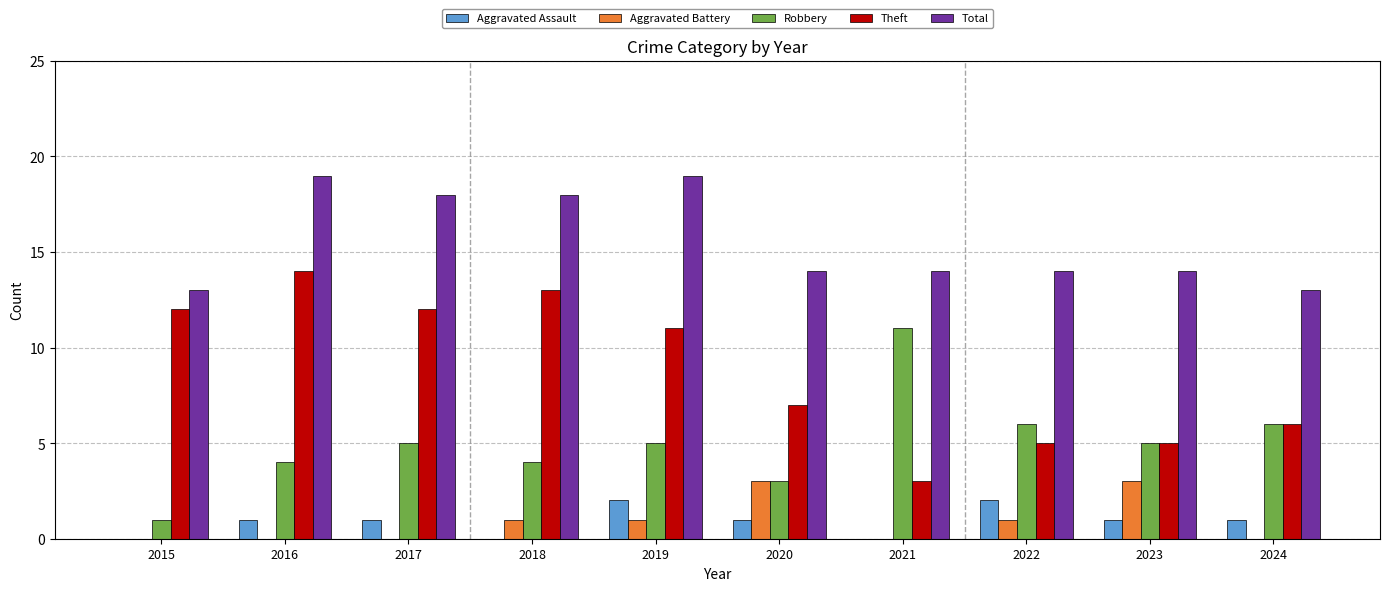

True or false: Robbery has a value of 2 at 2016.

False